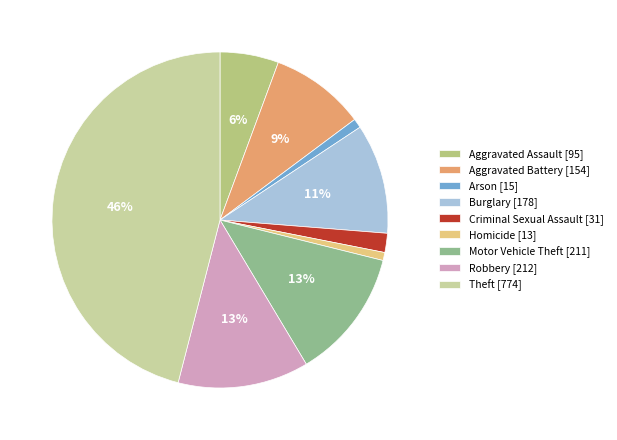

To the nearest percent, what is the difference between the Burglary and Arson slice percentages?

10%